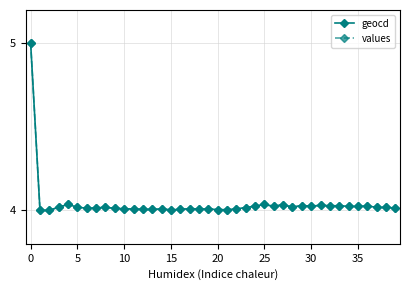

What is the sum of all geocd values?

161.6